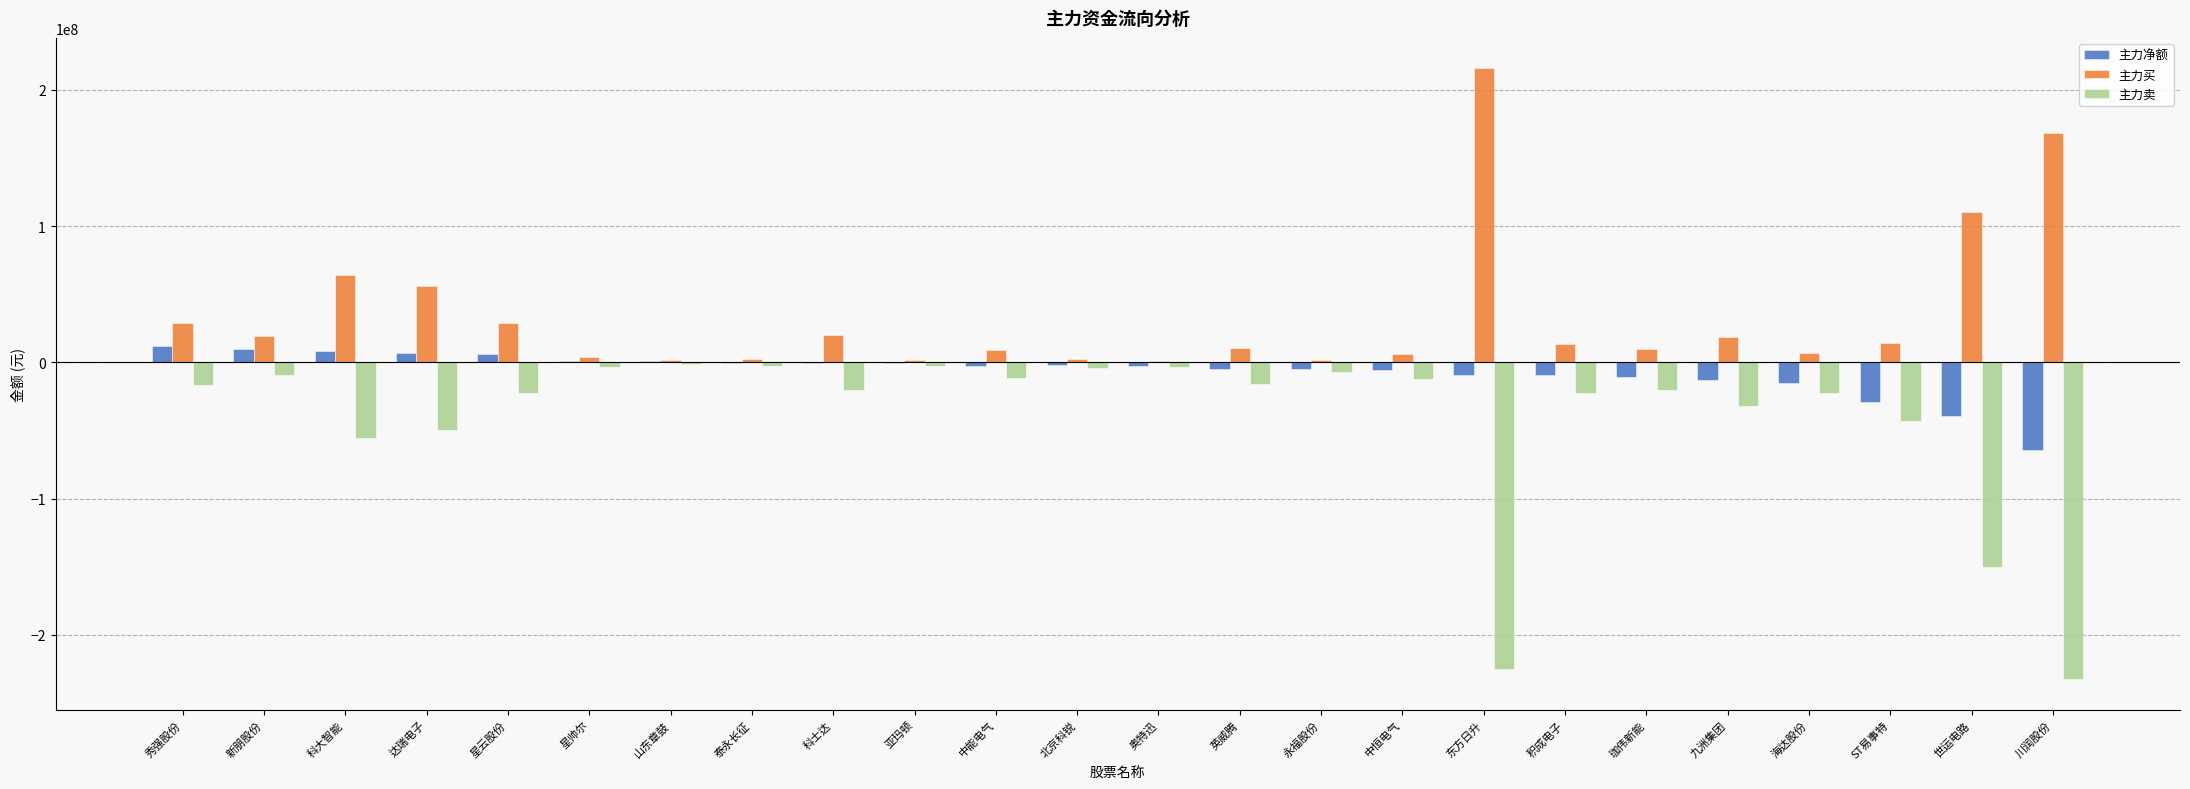

Is it true that 主力净额 equals -111278990 at 川润股份?

False